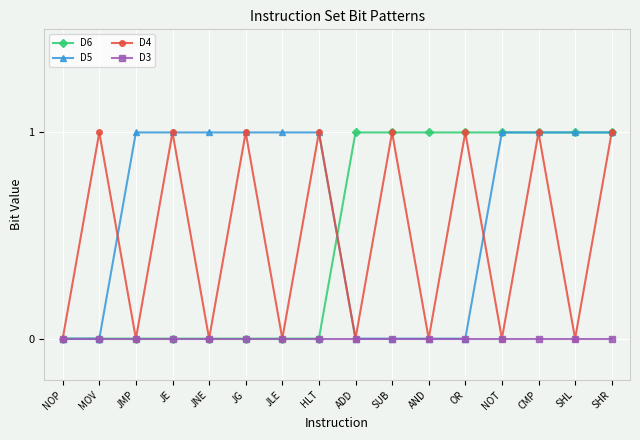

True or false: D6 has a value of 0 at NOP.

True